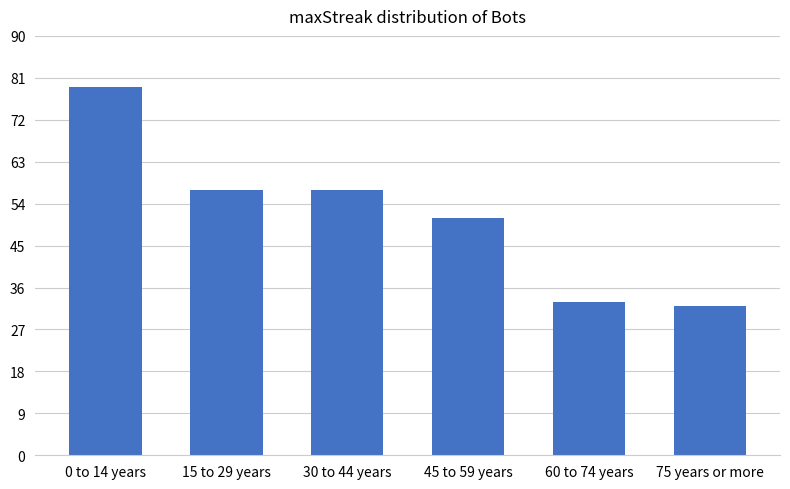

Read the value at 75 years or more, to the nearest 5.

30